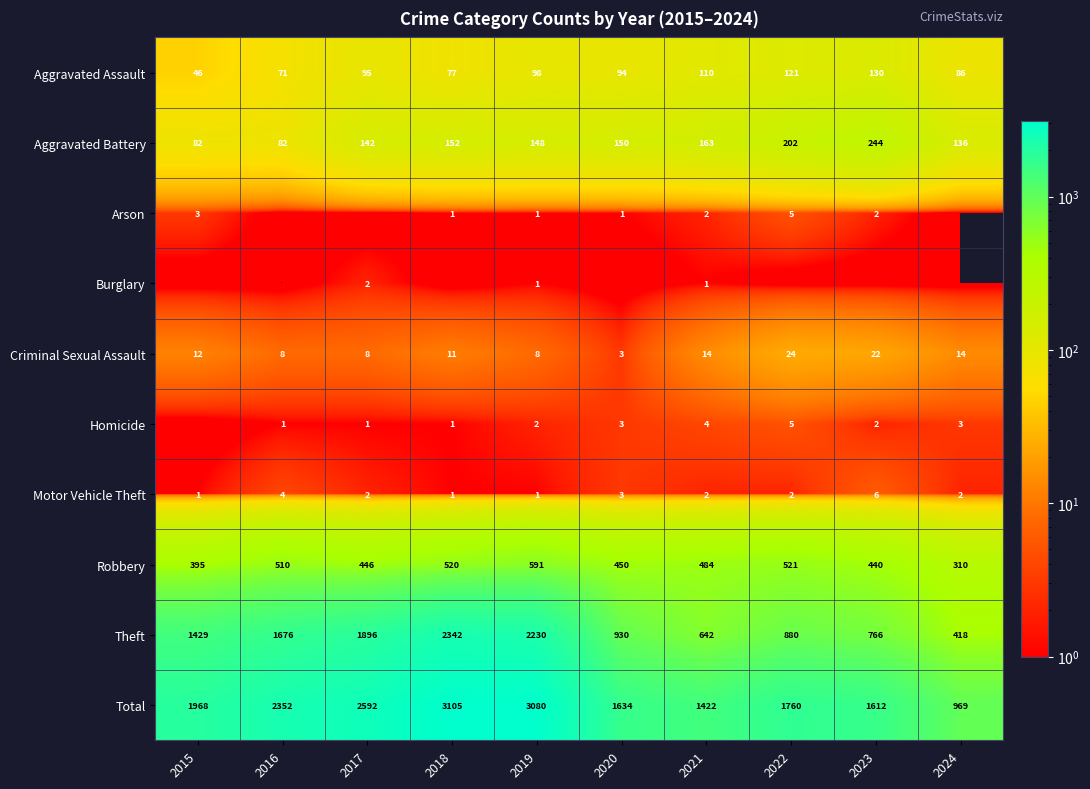

The Aggravated Assault series shows 34 at 2021. True or false?

False